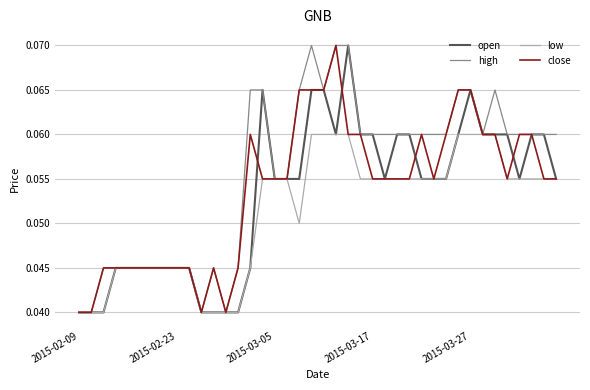

Which series has the largest total across all categories?

high